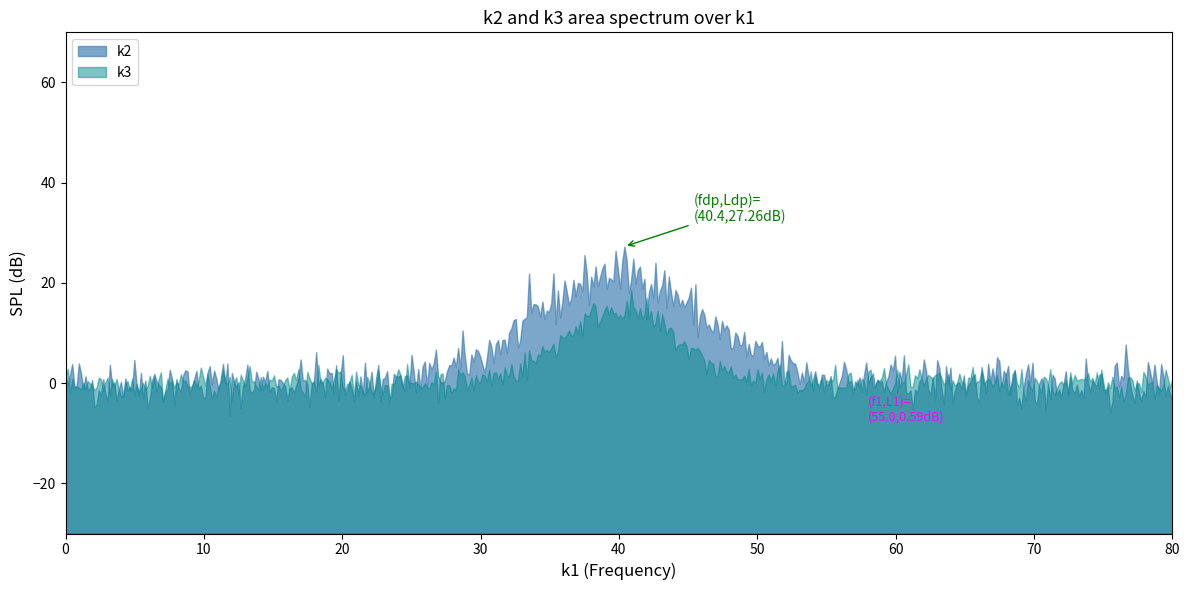

Which series has the widest spread of values?

k2